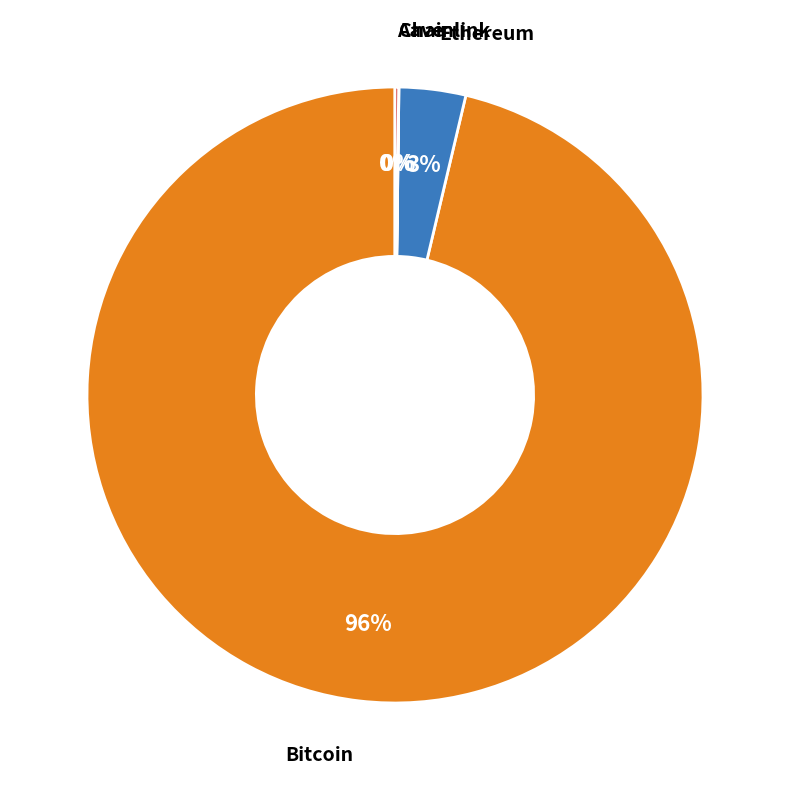

To the nearest percent, what is the average slice percentage?

25%